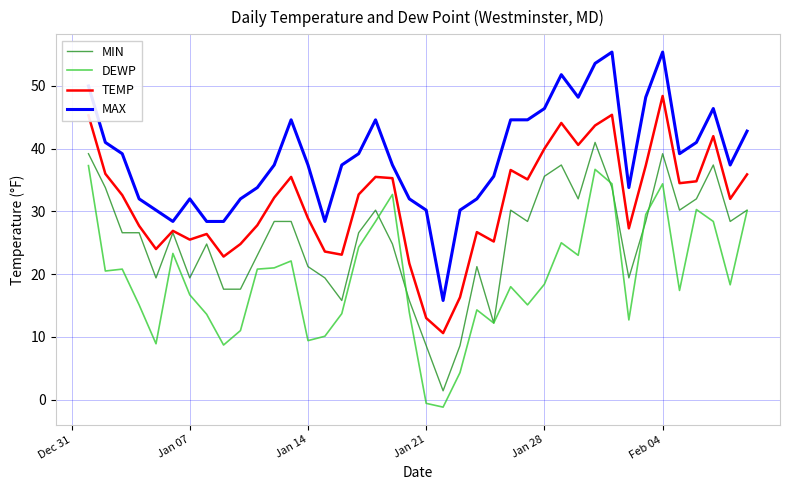

True or false: MIN and MAX intersect in this chart.

False